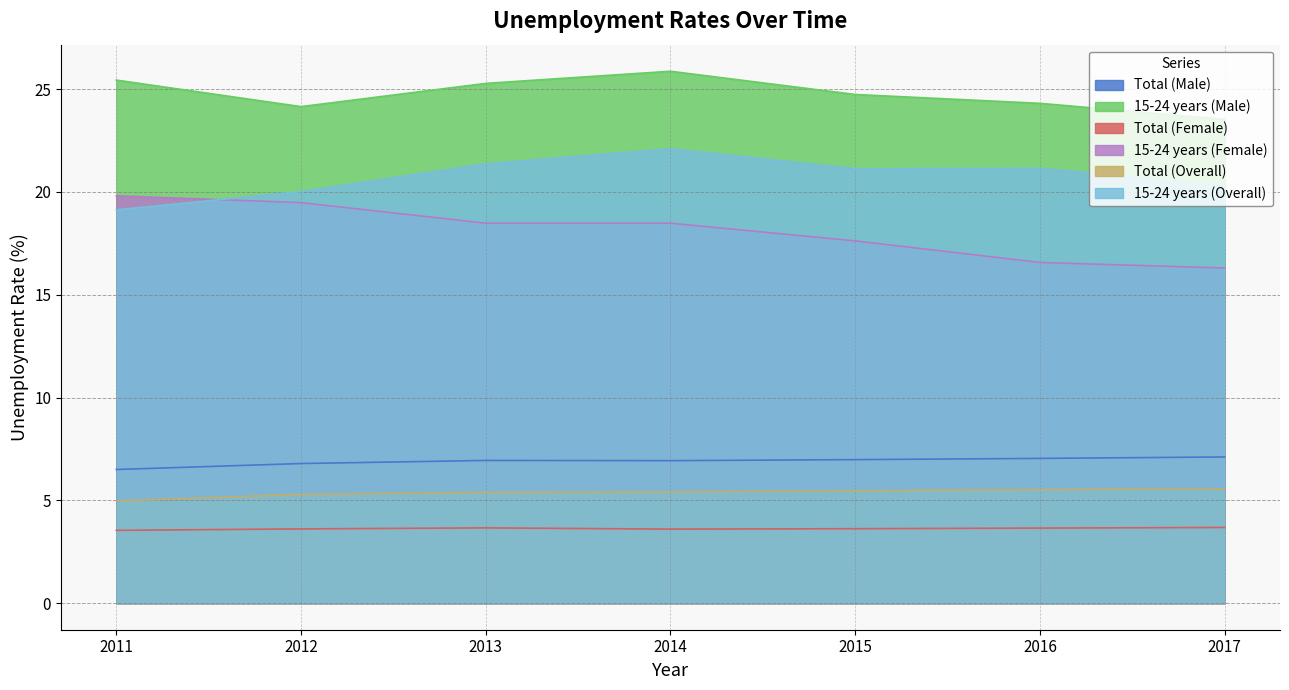

Reading right to left, transcribe all the data shown in this chart.

Total (Male): 7.1	7.0	7.0	6.9	6.9	6.8	6.5
15-24 years (Male): 23.5	24.3	24.7	25.9	25.3	24.1	25.4
Total (Female): 3.7	3.6	3.6	3.6	3.7	3.6	3.5
15-24 years (Female): 16.3	16.6	17.6	18.5	18.5	19.5	19.8
Total (Overall): 5.5	5.5	5.5	5.4	5.4	5.3	5.0
15-24 years (Overall): 20.3	21.1	21.1	22.1	21.4	20.0	19.1